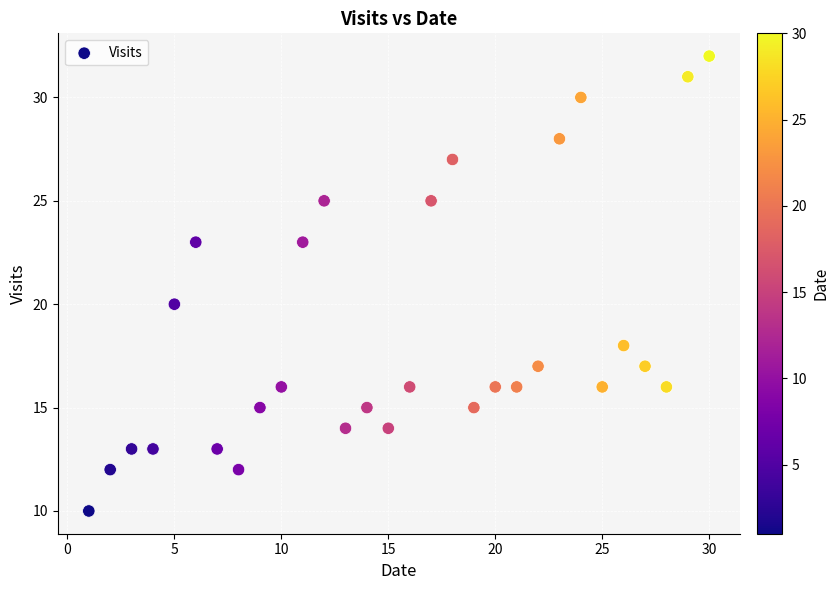

What is the range of Y values (max minus min)?

22